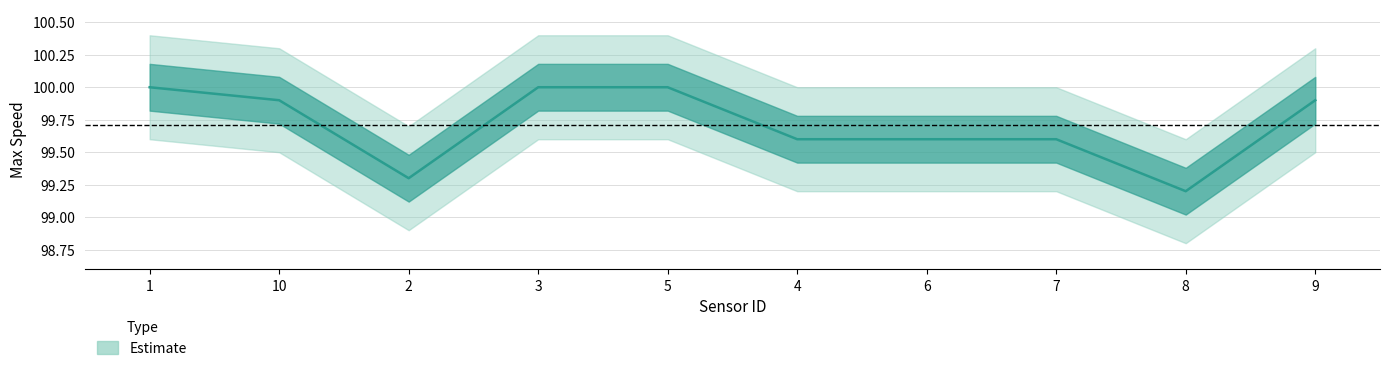

Does the chart display data point markers on the line(s)?

No